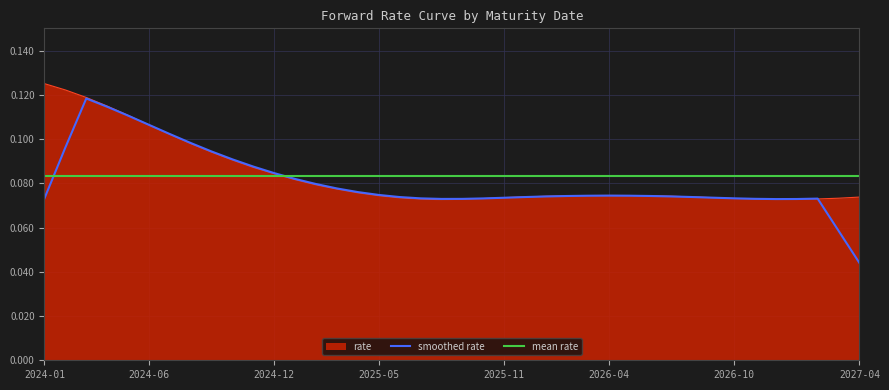

Between 2024-05-15 and 2024-07-15, which is larger?

2024-05-15